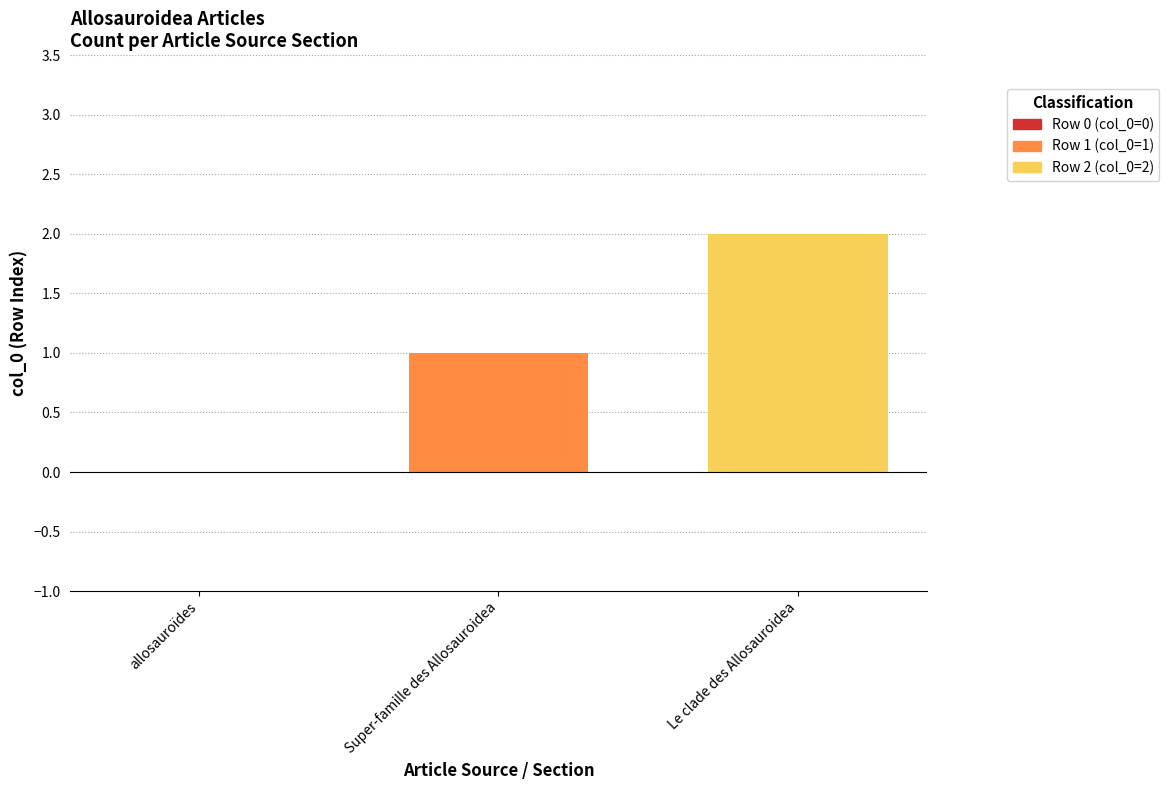

Reading left to right, extract all data points from this chart.

0	1	2